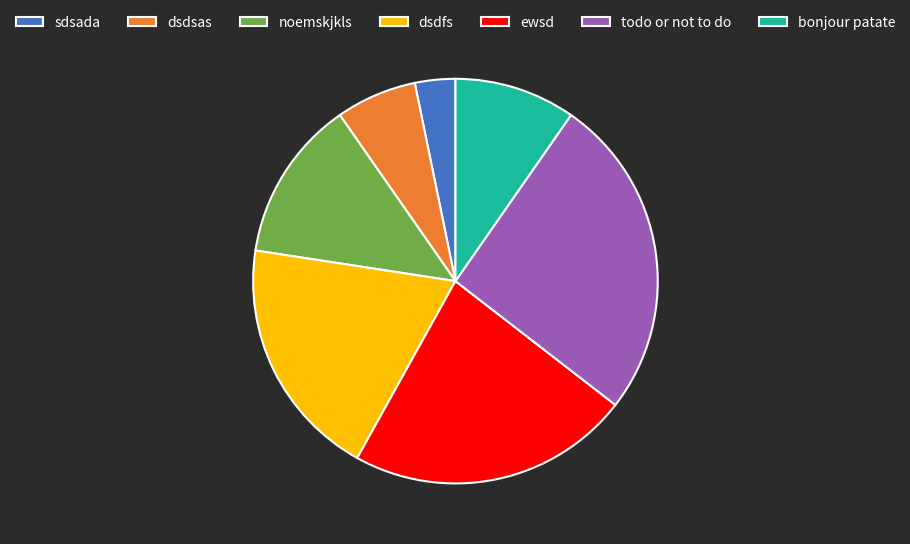

Which slice is the smallest?

sdsada